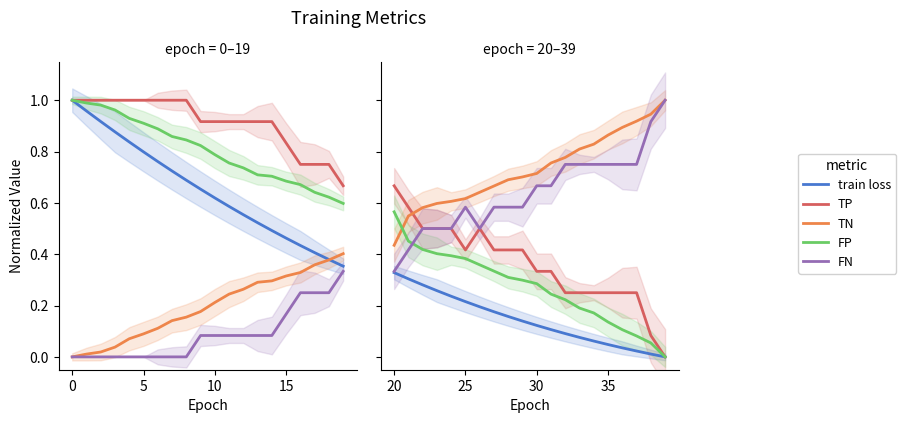

Which series has the largest range (max minus min)?

FN